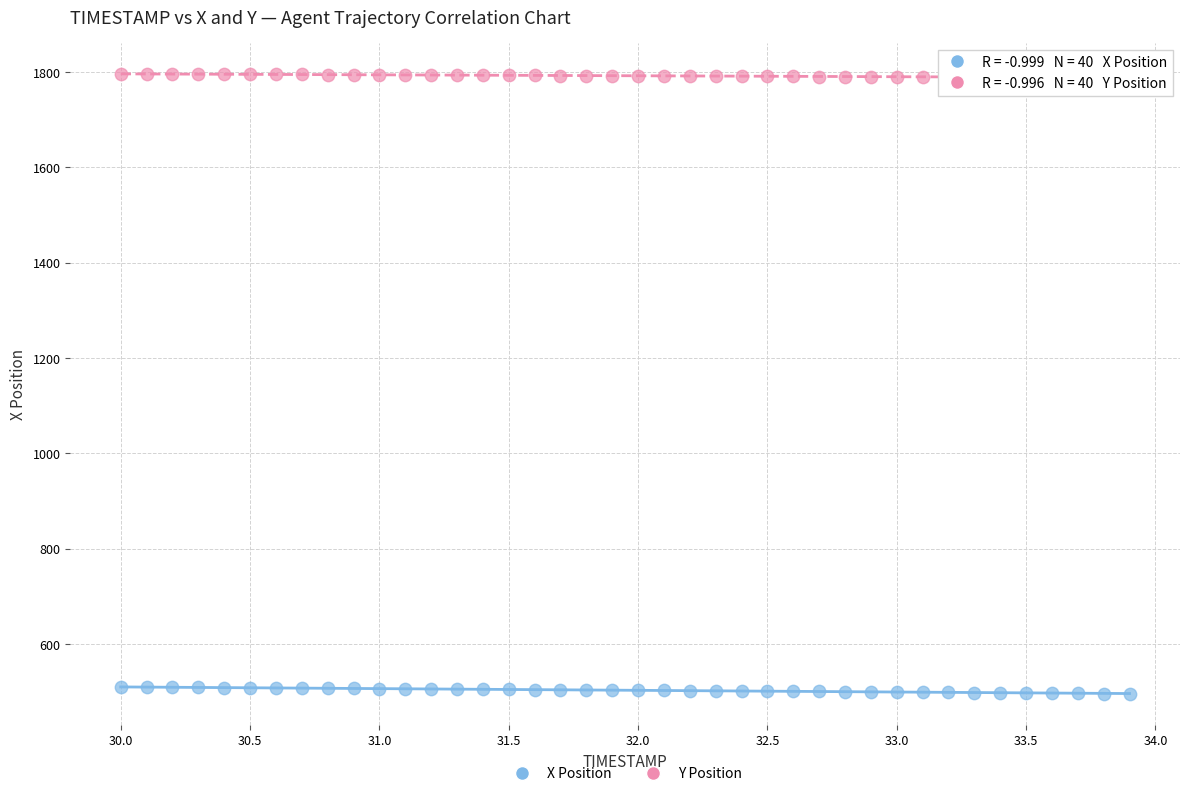

Across all data points, what is the range of X values (max minus min)?

3.9